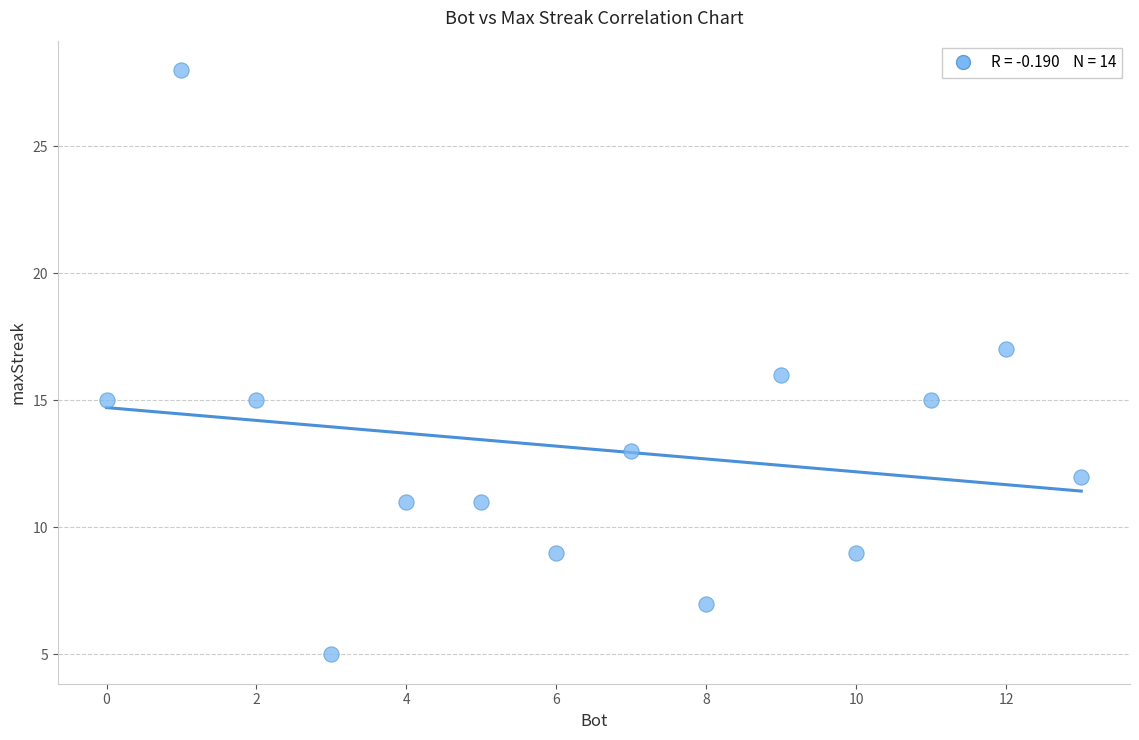

What is the range of Y values (max minus min)?

23